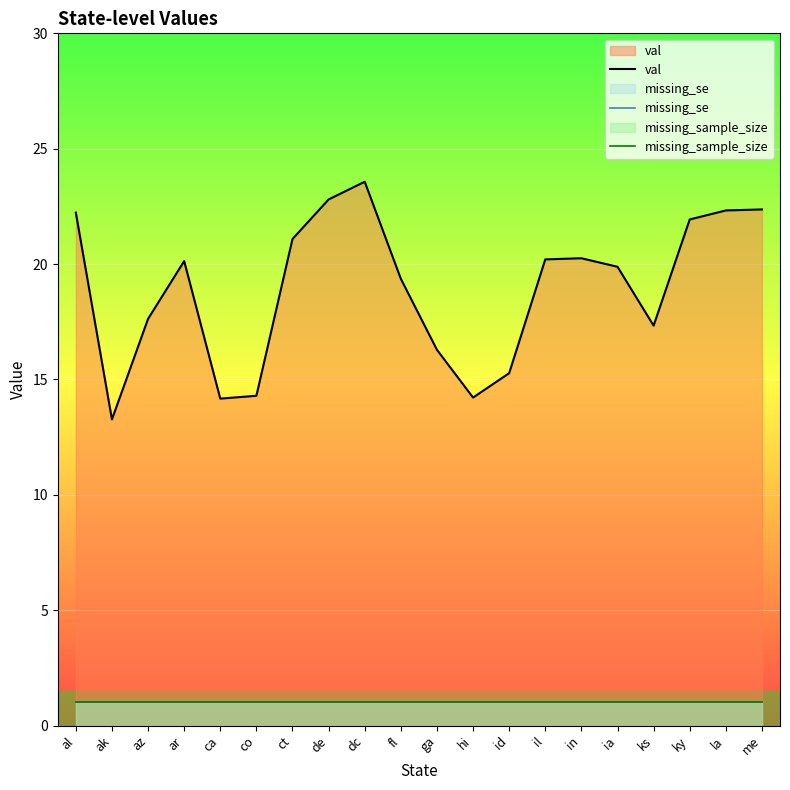

What are all the series names shown in the legend?

val, missing_se, missing_sample_size